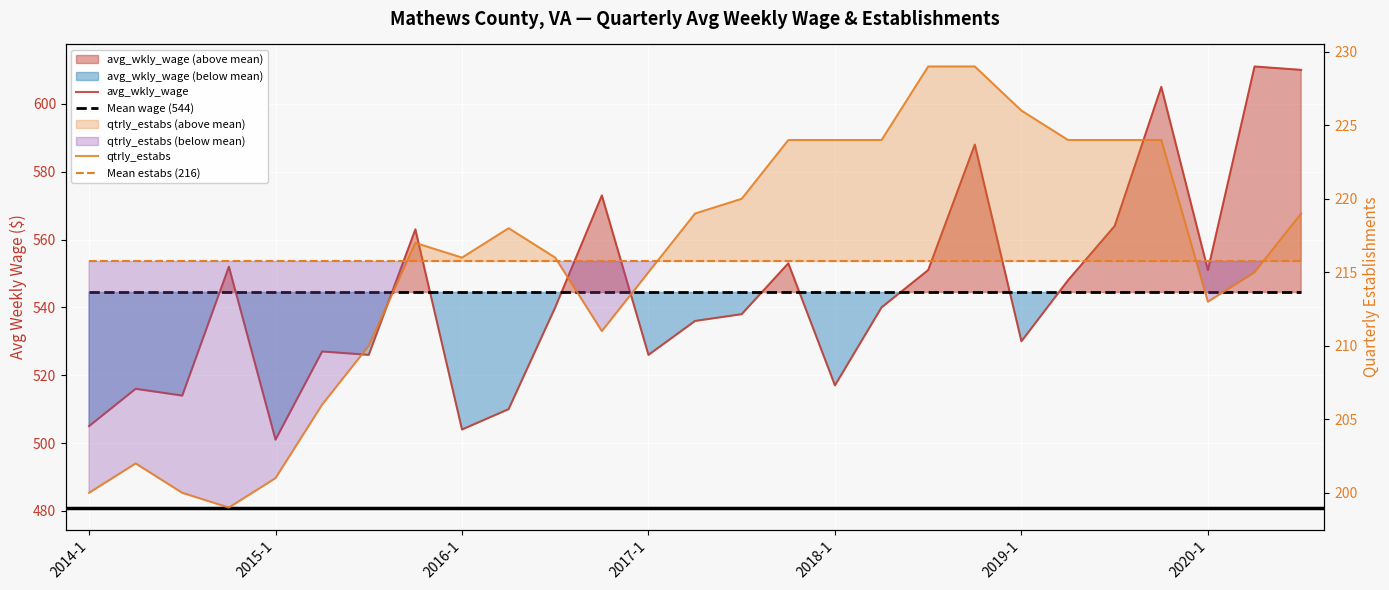

True or false: qtrly_estabs has more than 1 points higher than both neighbors.

True